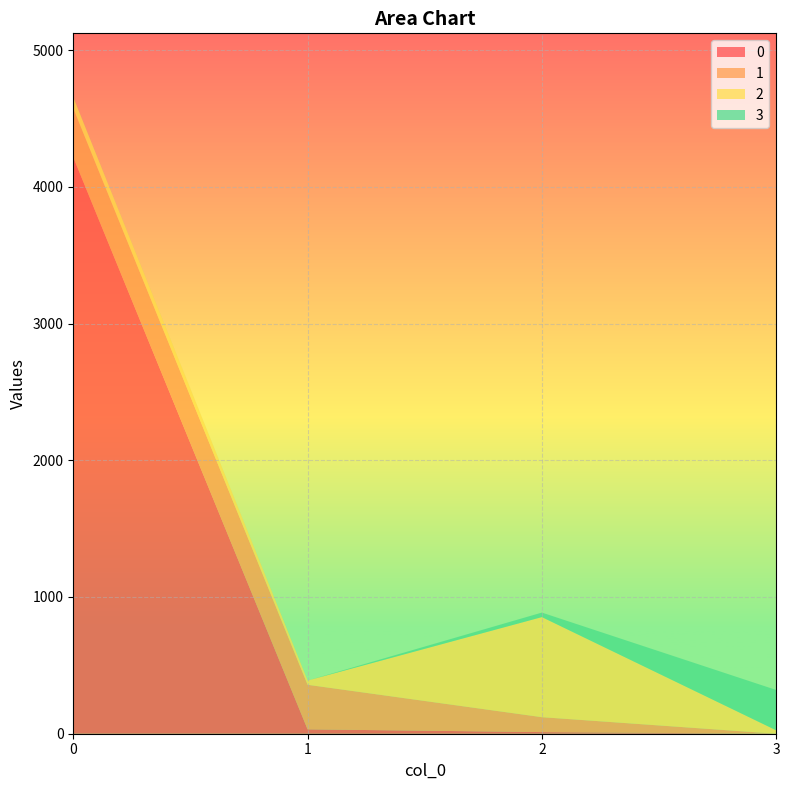

Reading right to left, extract all data points from this chart.

0: 0	12	32	4216
1: 0	109	326	358
2: 25	732	31	82
3: 295	33	0	1